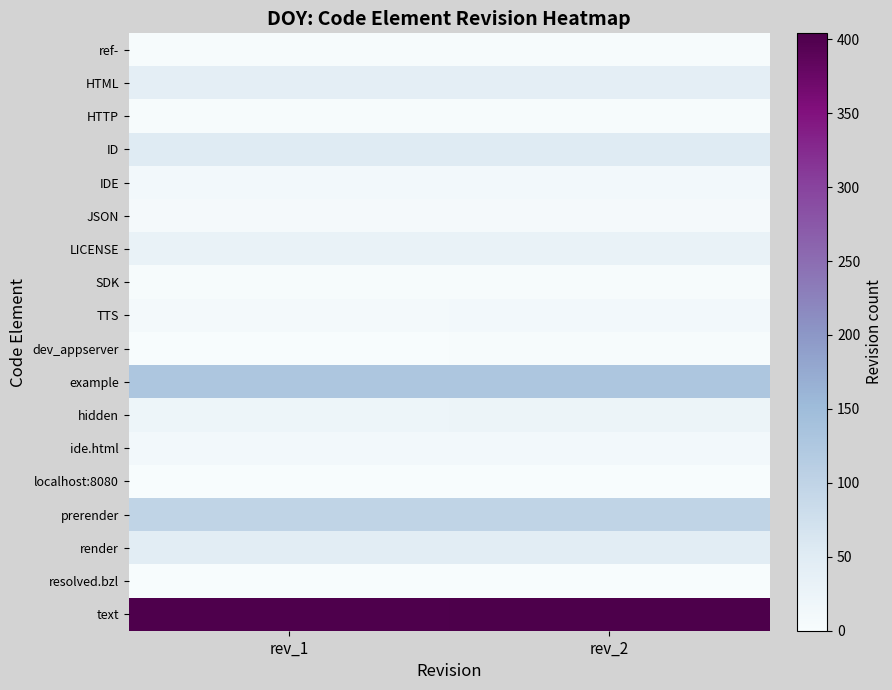

What is the greatest value displayed?

404